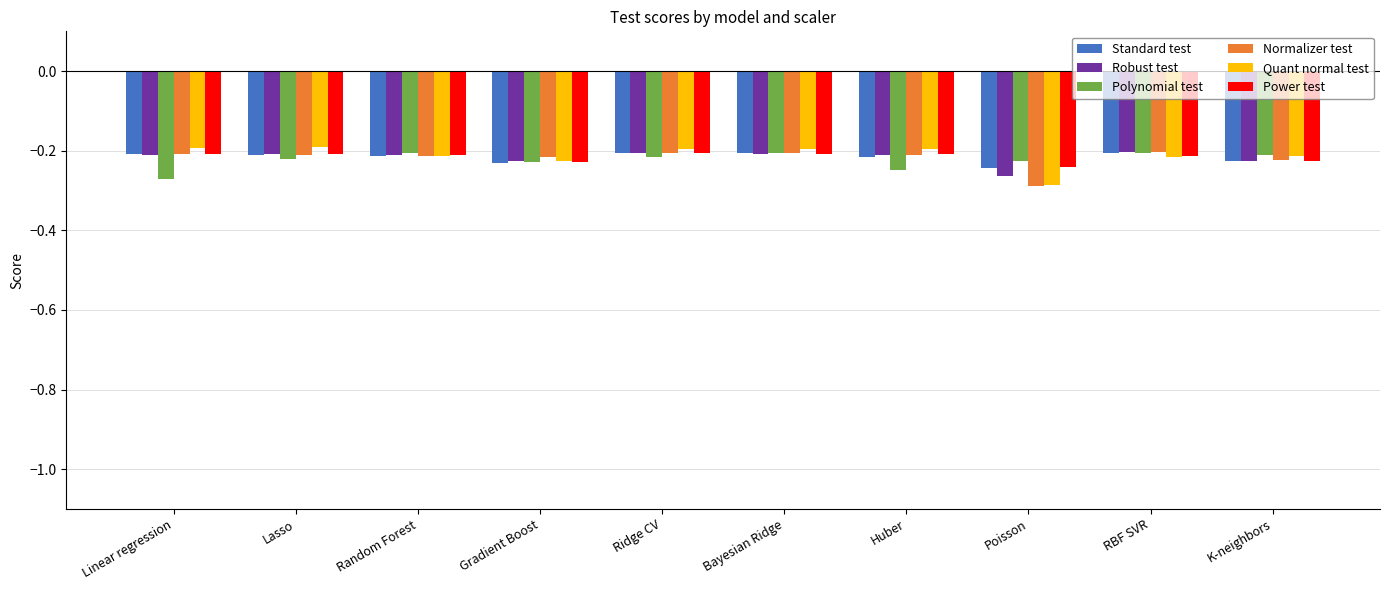

What is the sum of the Normalizer test values at RBF SVR and Lasso?

-0.4